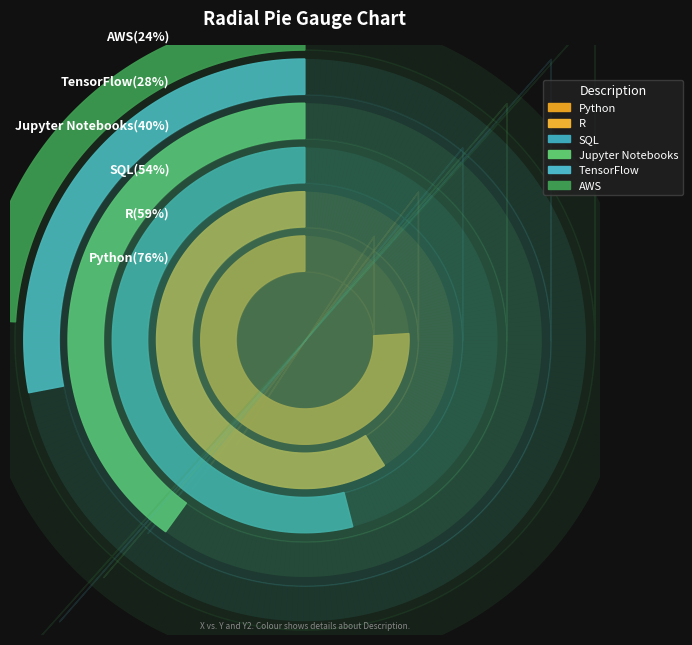

Do 38 and 28 together represent more than half of the pie?

No